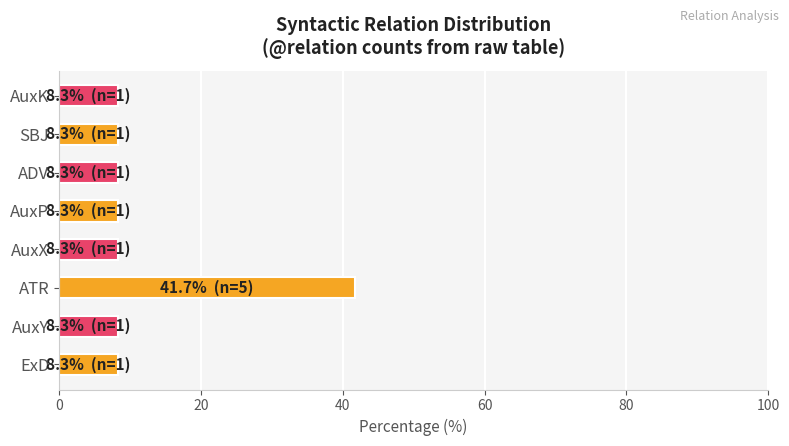

What value does the data have at AuxK?

8.3